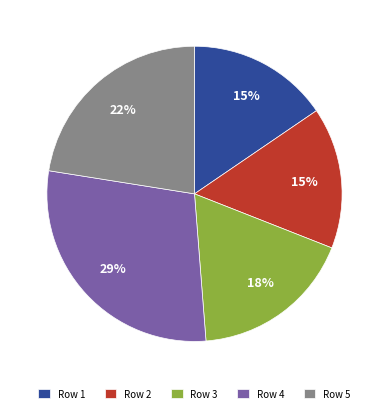

Does Row 3 represent more than half of the total?

No